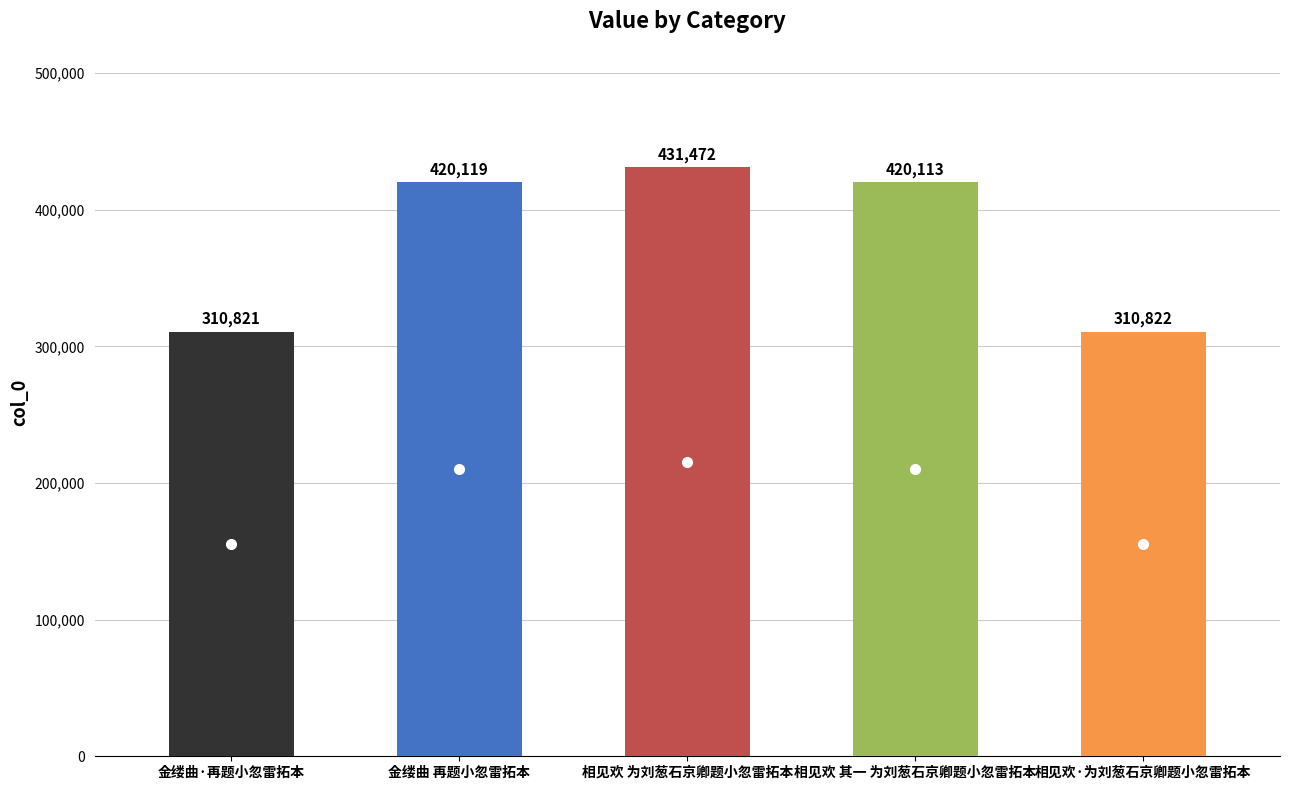

Rank the categories by value from lowest to highest.

金缕曲·再题小忽雷拓本, 相见欢·为刘葱石京卿题小忽雷拓本, 相见欢 其一 为刘葱石京卿题小忽雷拓本, 金缕曲 再题小忽雷拓本, 相见欢 为刘葱石京卿题小忽雷拓本